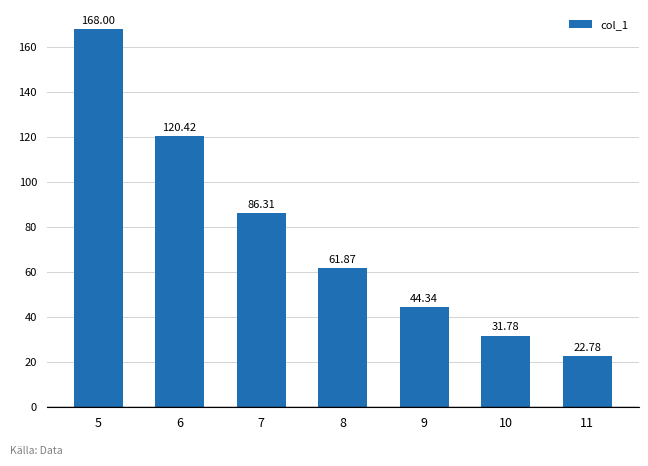

What is the change in value from 5 to 8?

-106.1